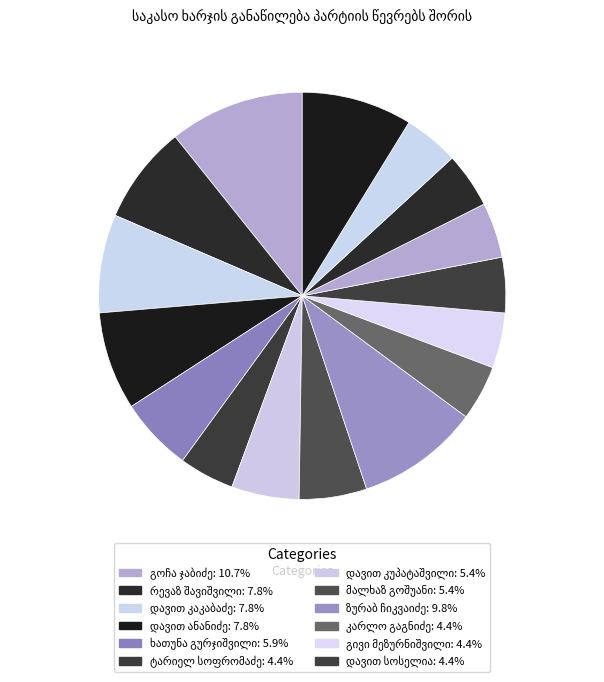

How many slices are in this pie chart?

16